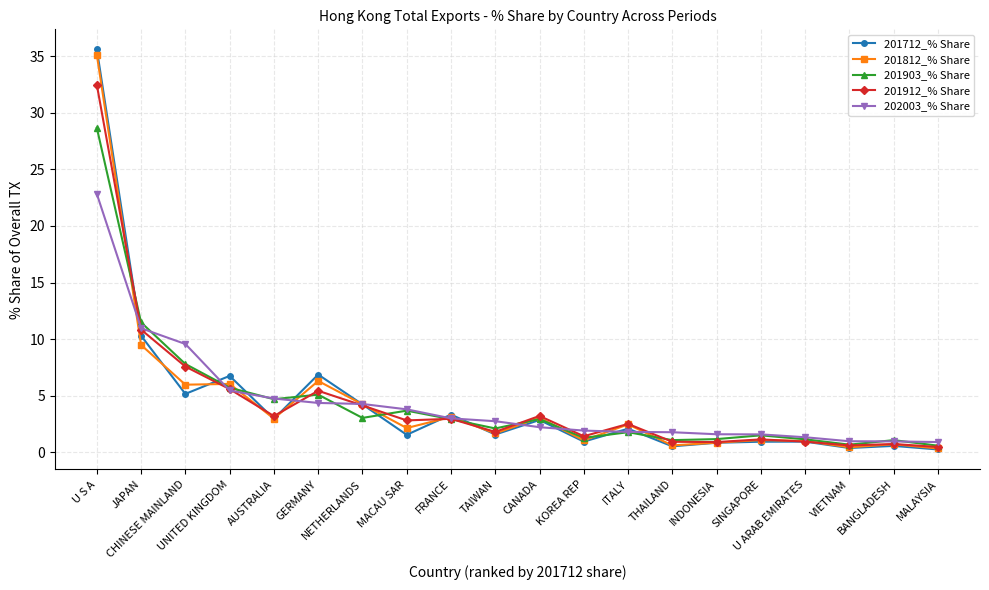

What is the value of the 202003_% Share point at the 16th from the left?

1.6